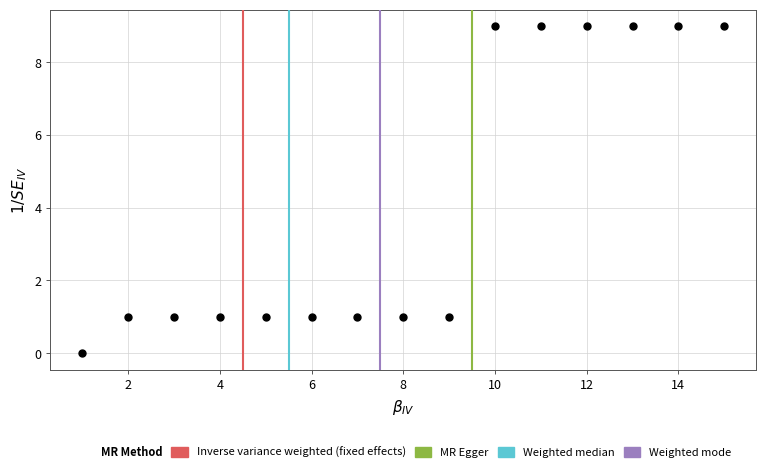

What is the range of Y values (max minus min)?

9